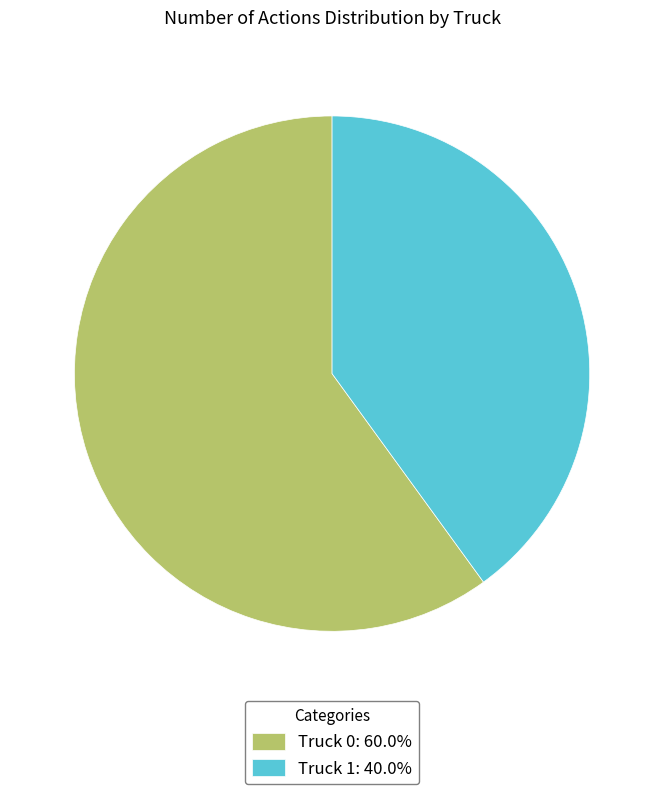

True or false: Truck 0 accounts for 60% of the total.

True